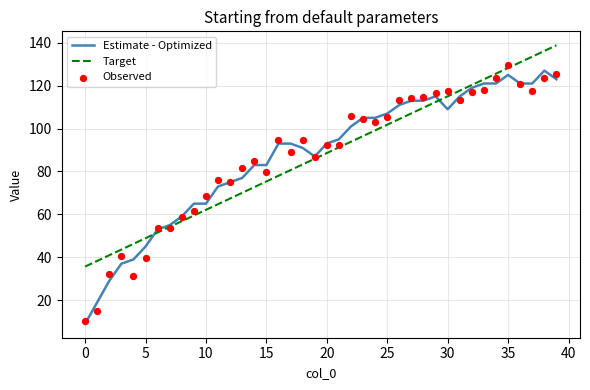

Is the value of Observed at 32 greater than the value of Estimate - Optimized at 14?

Yes